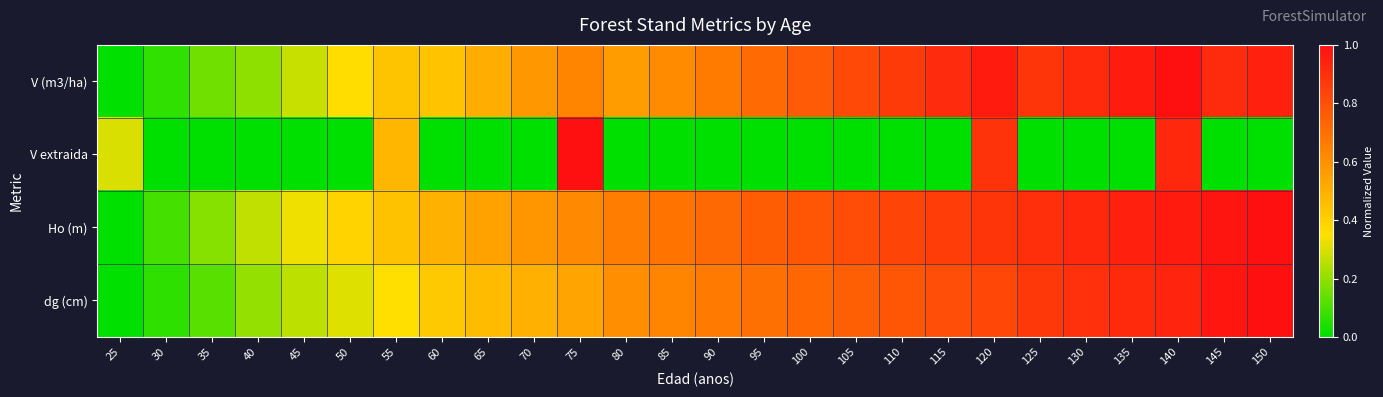

Which series has the largest range (max minus min)?

V (m3/ha)